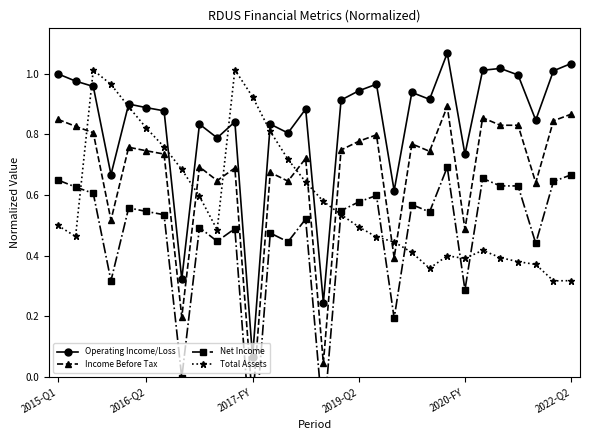

Where is Operating Income/Loss nearest to the value 0?

2017-FY